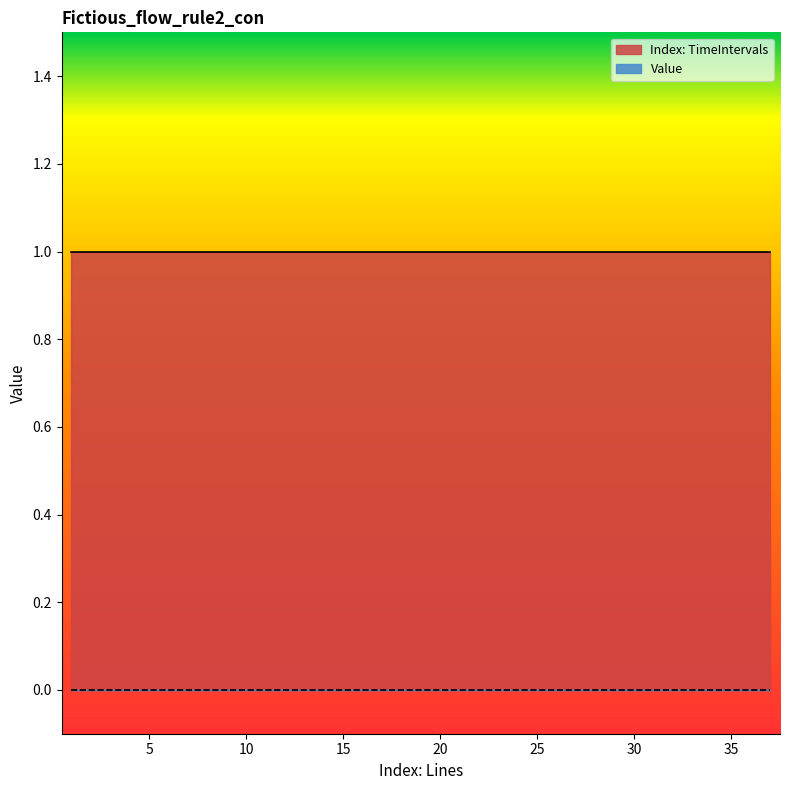

At which label does Index: TimeIntervals reach its peak?

1